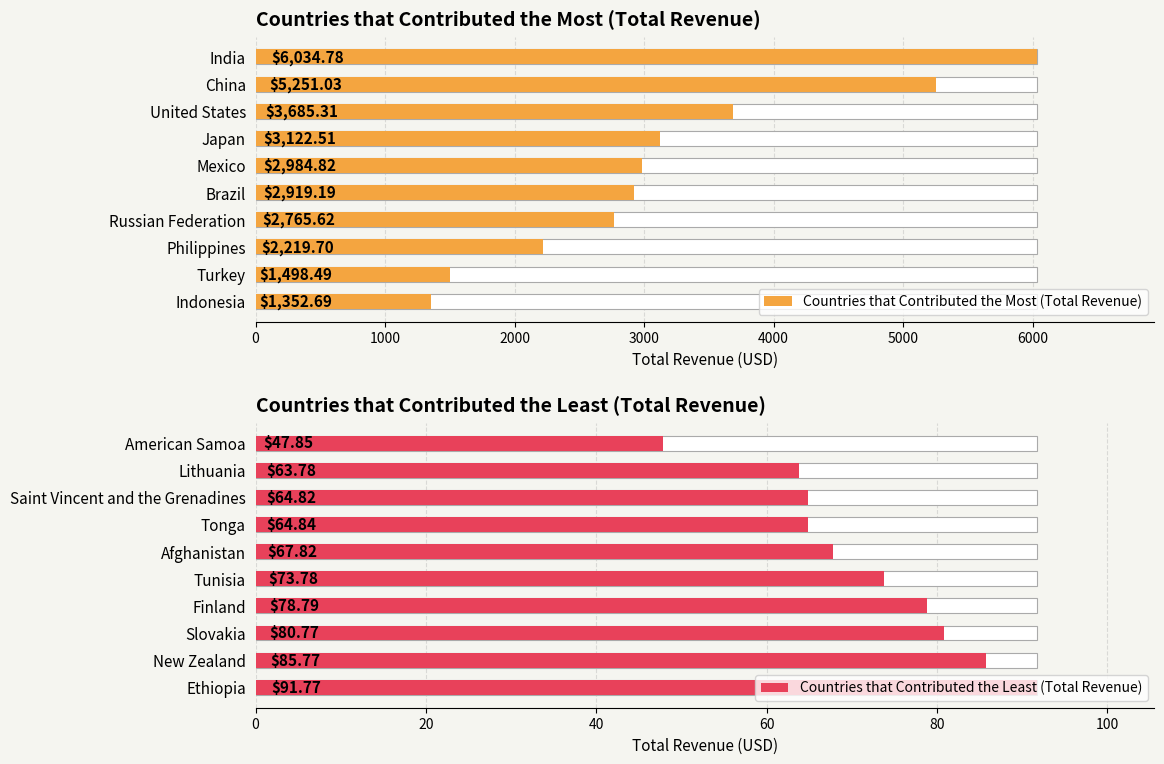

How many data points does each series have?

10